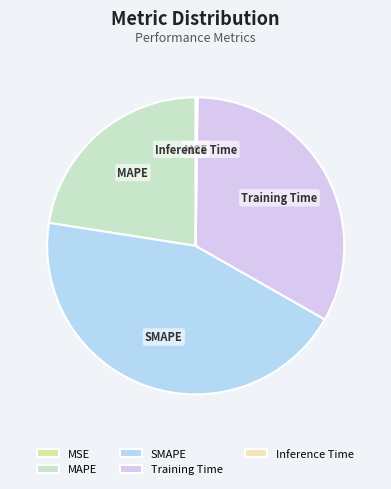

Between MAPE and Training Time, which is larger?

Training Time